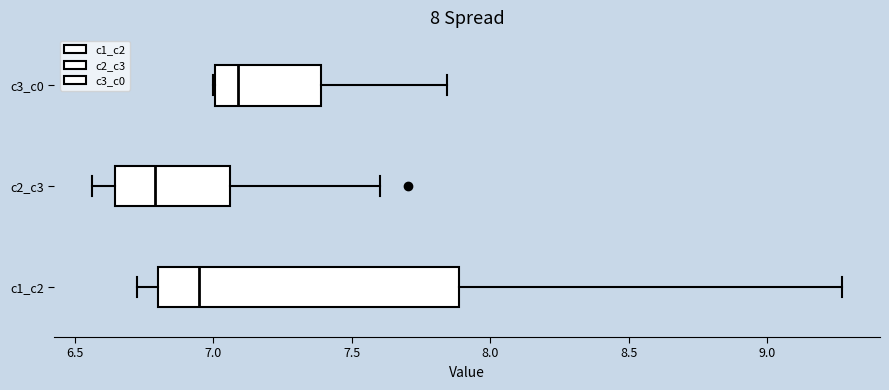

Which box has the furthest to the left median line?

c2_c3